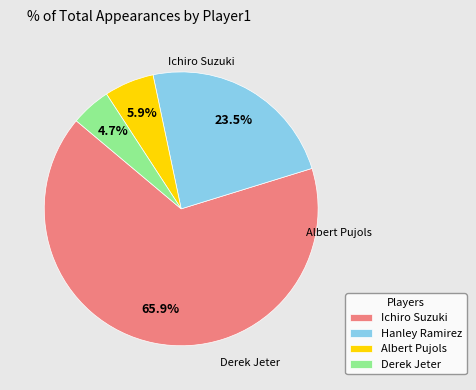

Which category has the biggest portion of the pie?

Ichiro Suzuki